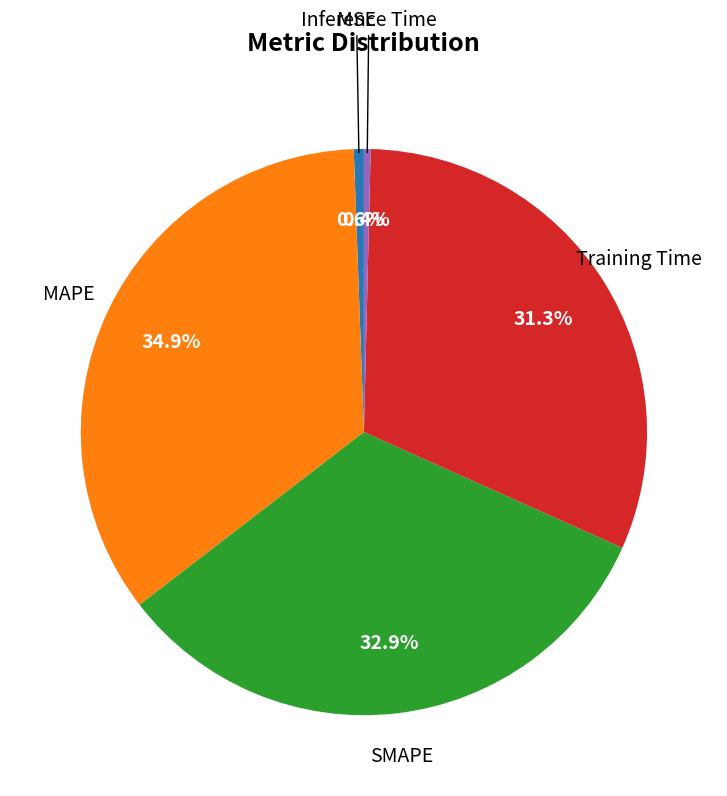

Is there any slice that represents more than half of the pie?

No